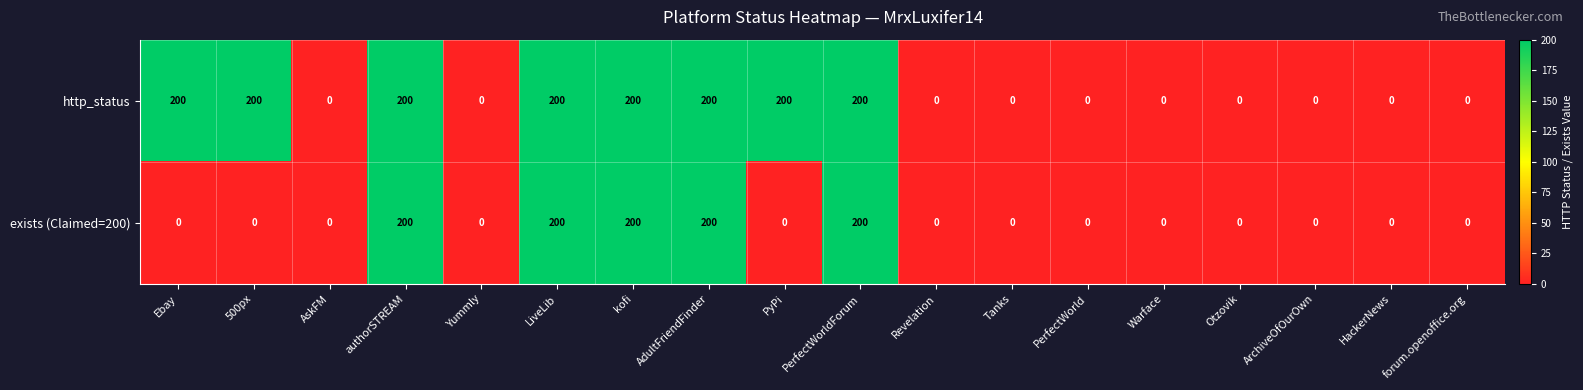

What is the spread (max minus min) of values at Ebay?

200